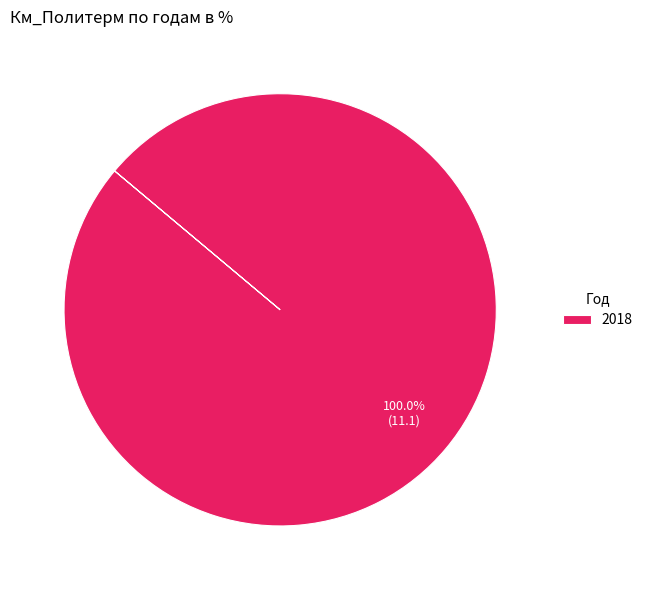

Rank the categories by value from highest to lowest.

2018